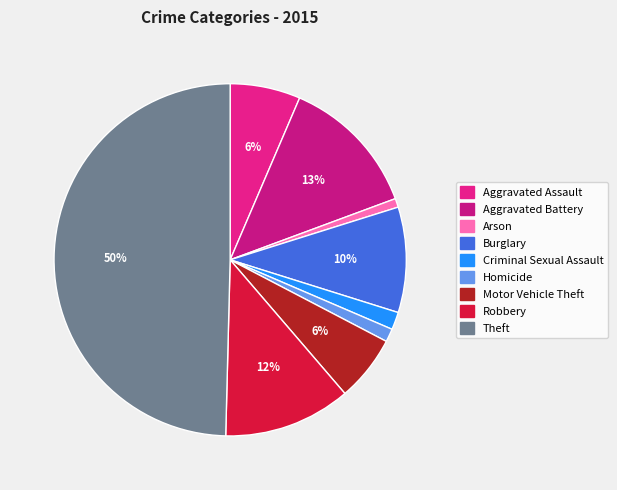

Is there a majority slice in this chart?

No